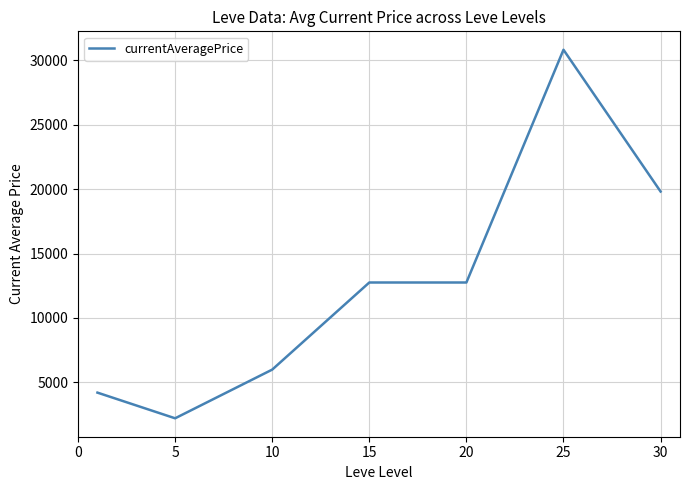

What is the greatest value displayed?

30833.3